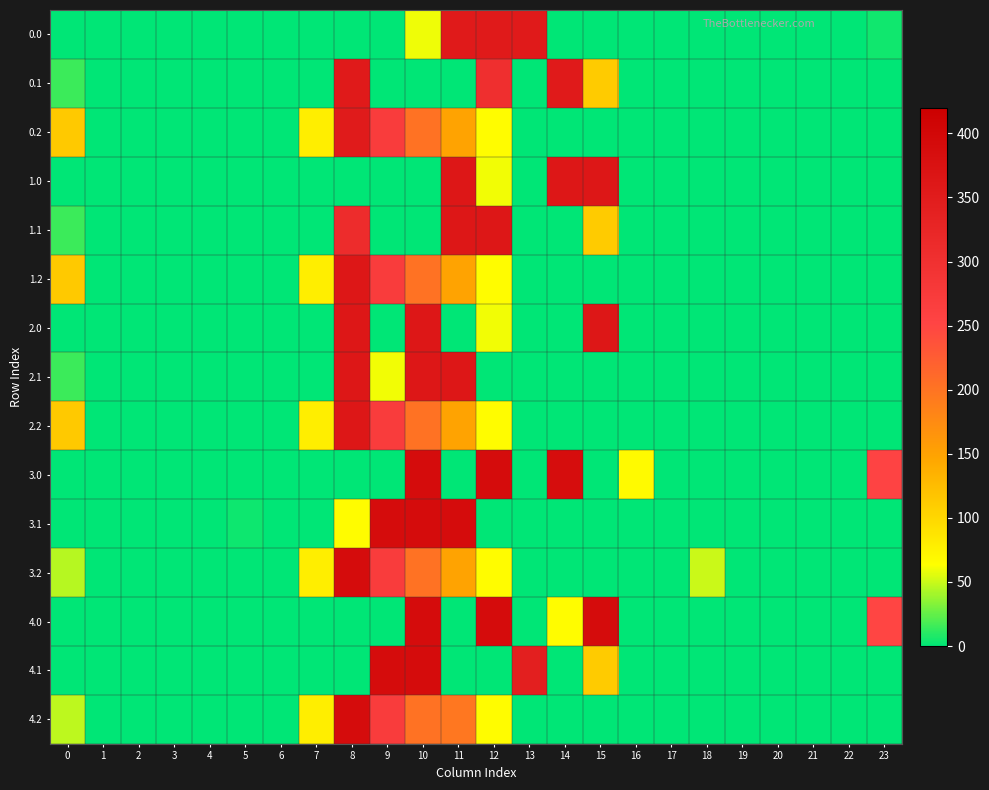

At which category is the sum across all series the highest?

10